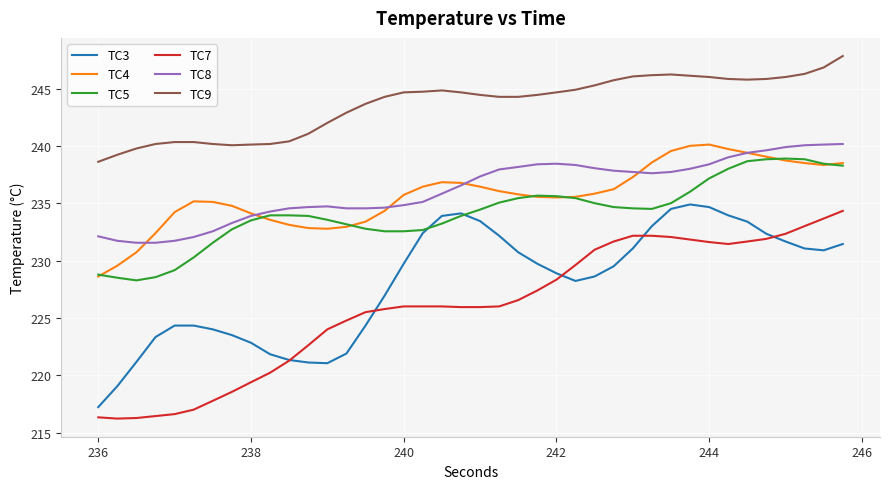

What is the greatest value displayed?

247.8